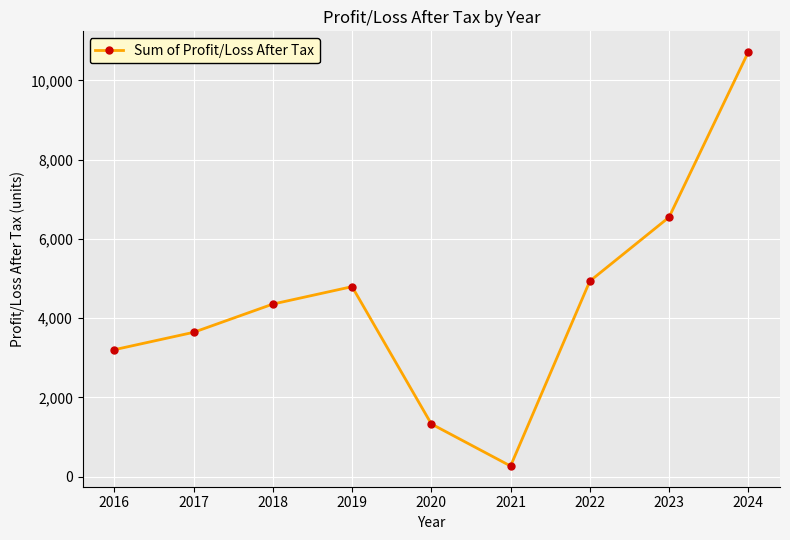

True or false: there are more than 2 points higher than both neighbors.

False